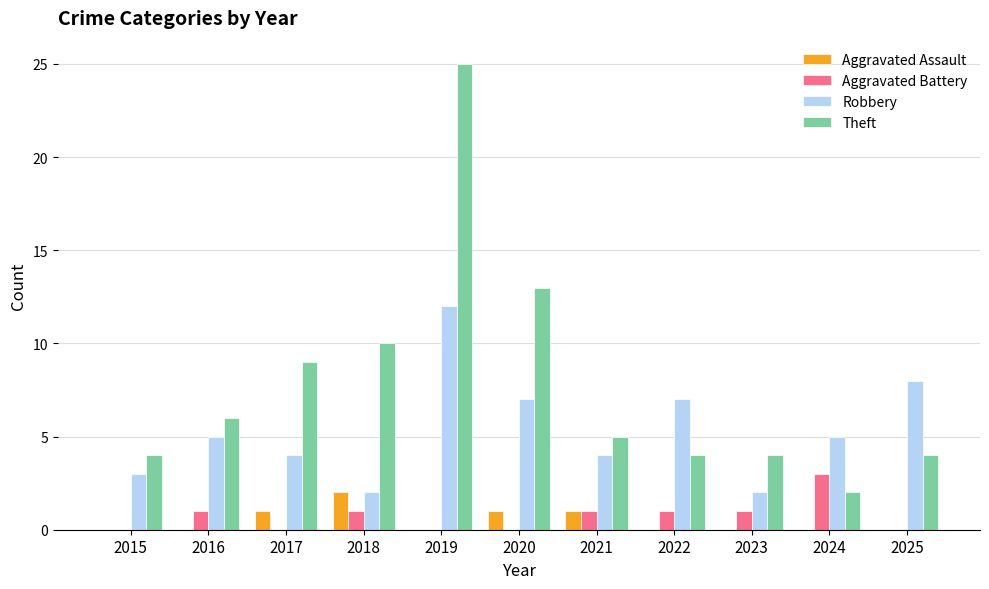

What value does the Robbery series have at 2024?

5